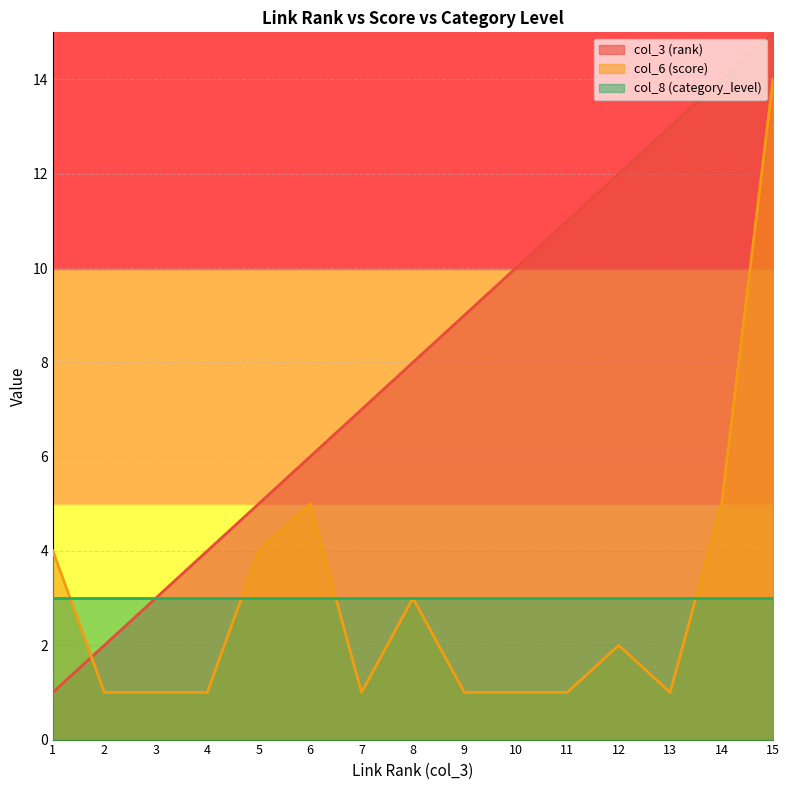

List the labels in order of col_3 (rank) value, largest first.

15, 14, 13, 12, 11, 10, 9, 8, 7, 6, 5, 4, 3, 2, 1